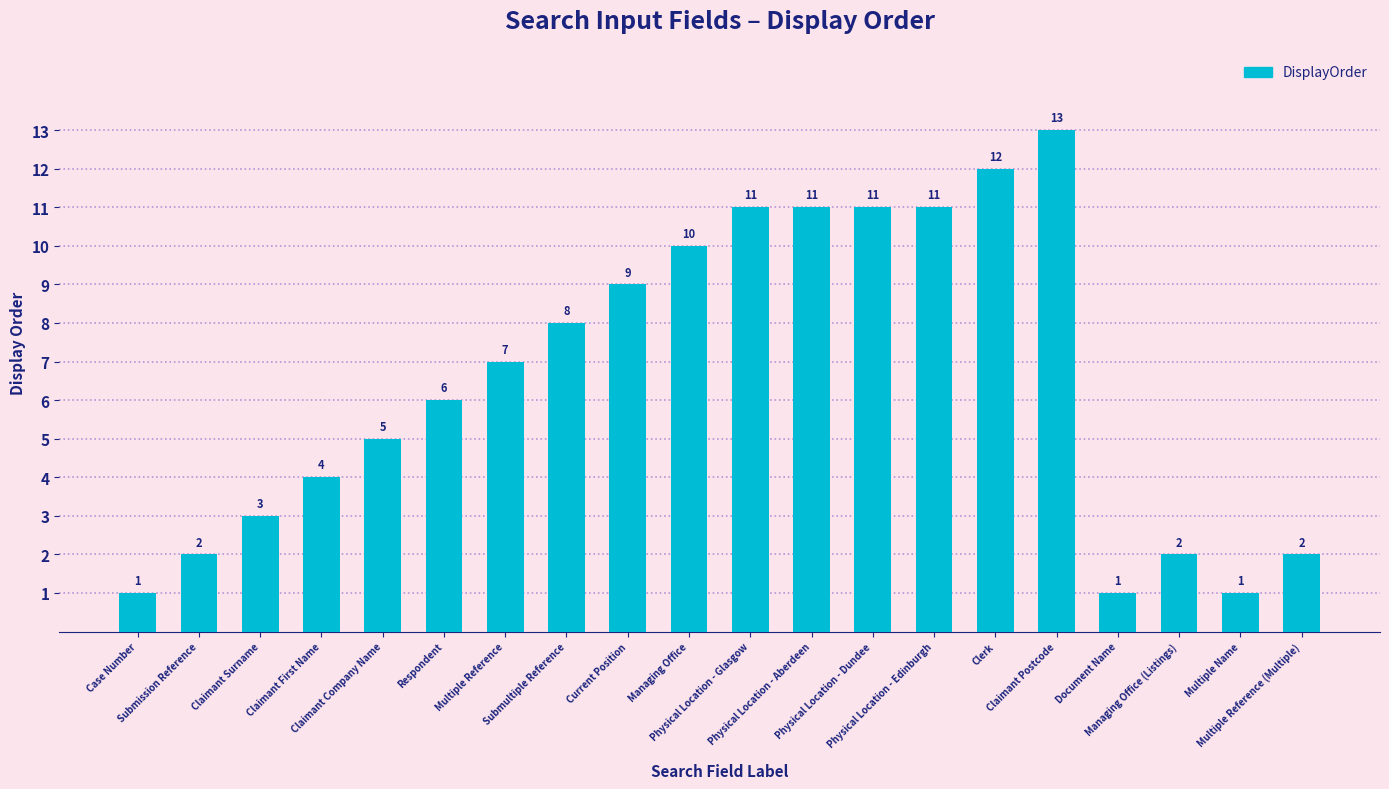

Count the number of categories in the chart.

20